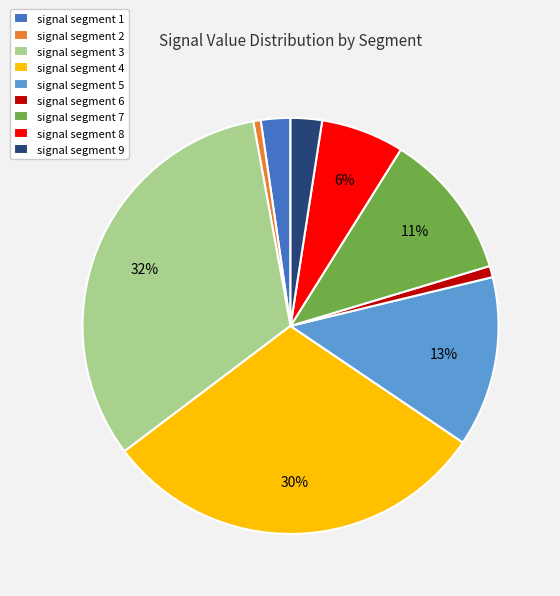

Is the sum of signal segment 4 and signal segment 2 greater than half?

No